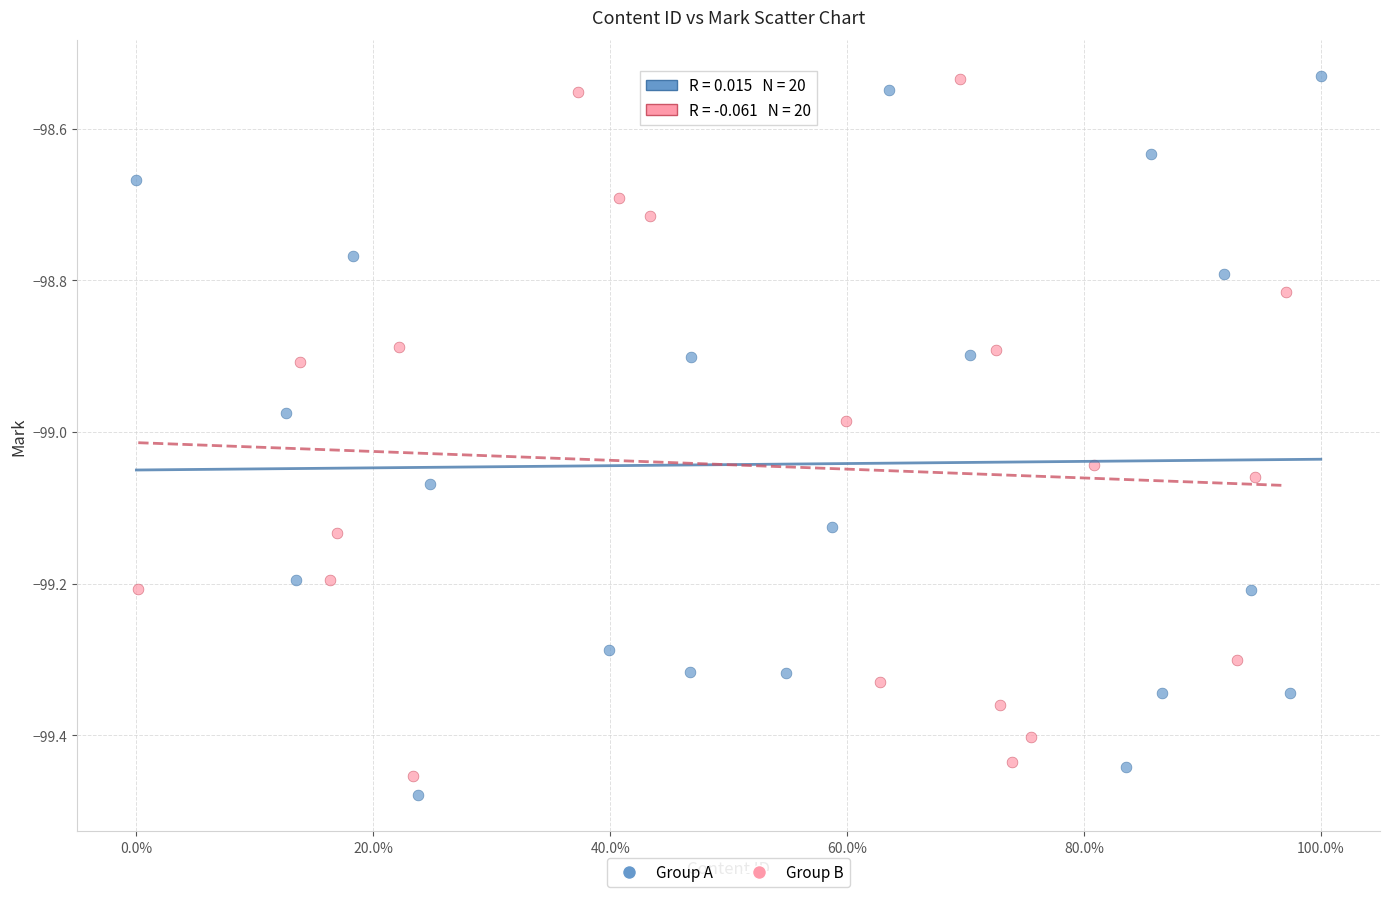

What are all the series names shown in the legend?

Group A, Group B